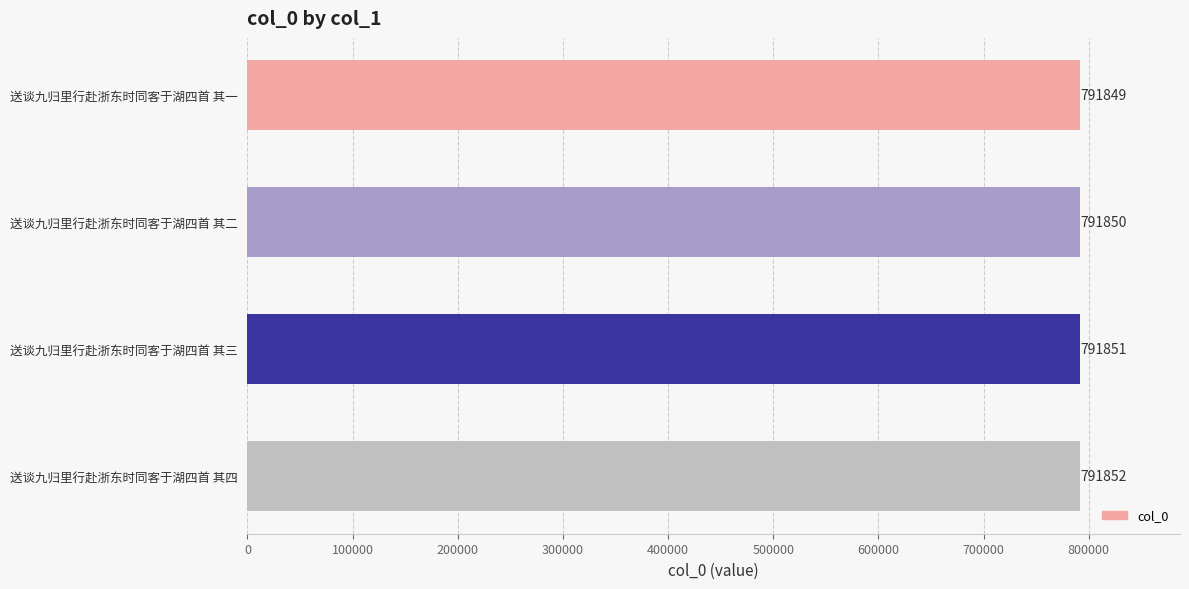

List the labels in order of value, smallest first.

送谈九归里行赴浙东时同客于湖四首 其一, 送谈九归里行赴浙东时同客于湖四首 其二, 送谈九归里行赴浙东时同客于湖四首 其三, 送谈九归里行赴浙东时同客于湖四首 其四